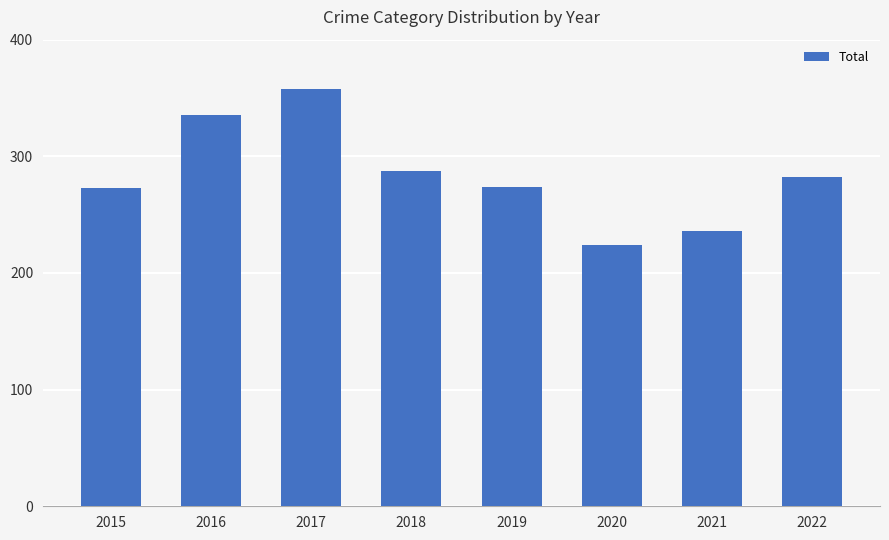

At which label does the data first exceed 282?

2016